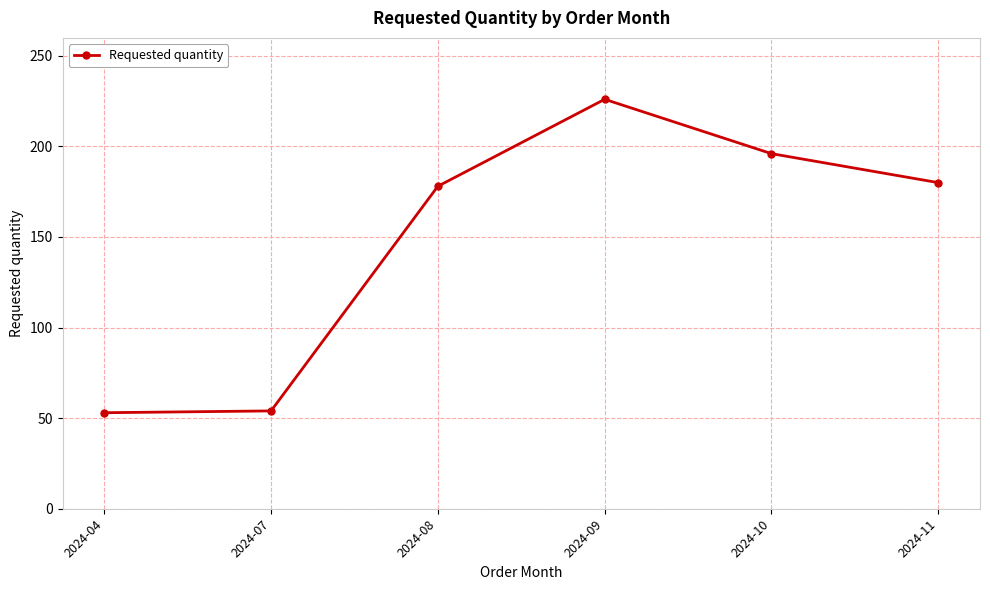

How many interior local peaks (higher than both neighbors) does the data have?

1